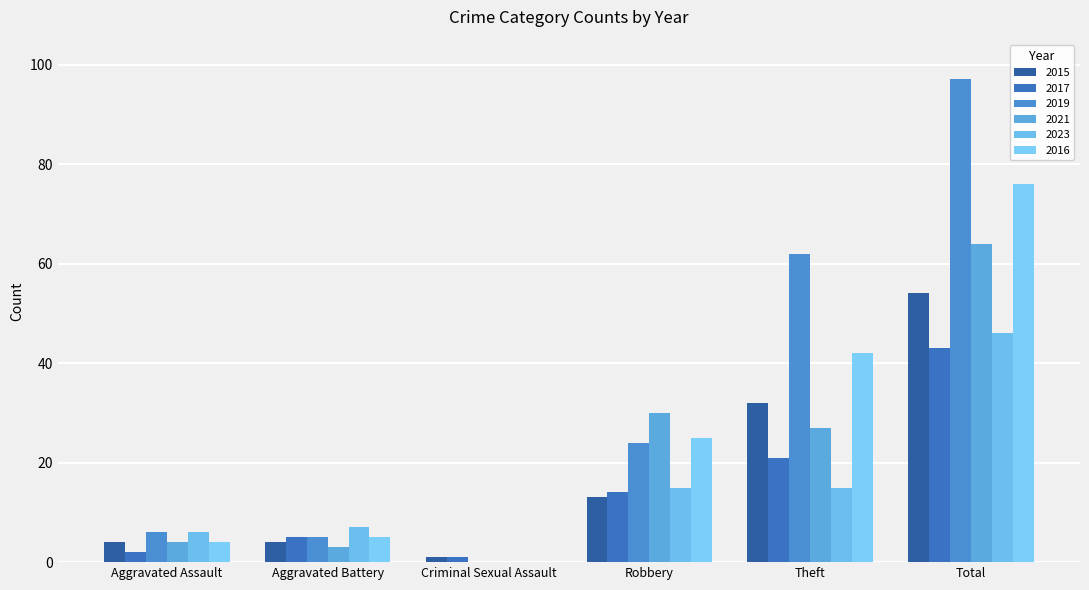

At which label does 2016 reach its minimum?

Criminal Sexual Assault